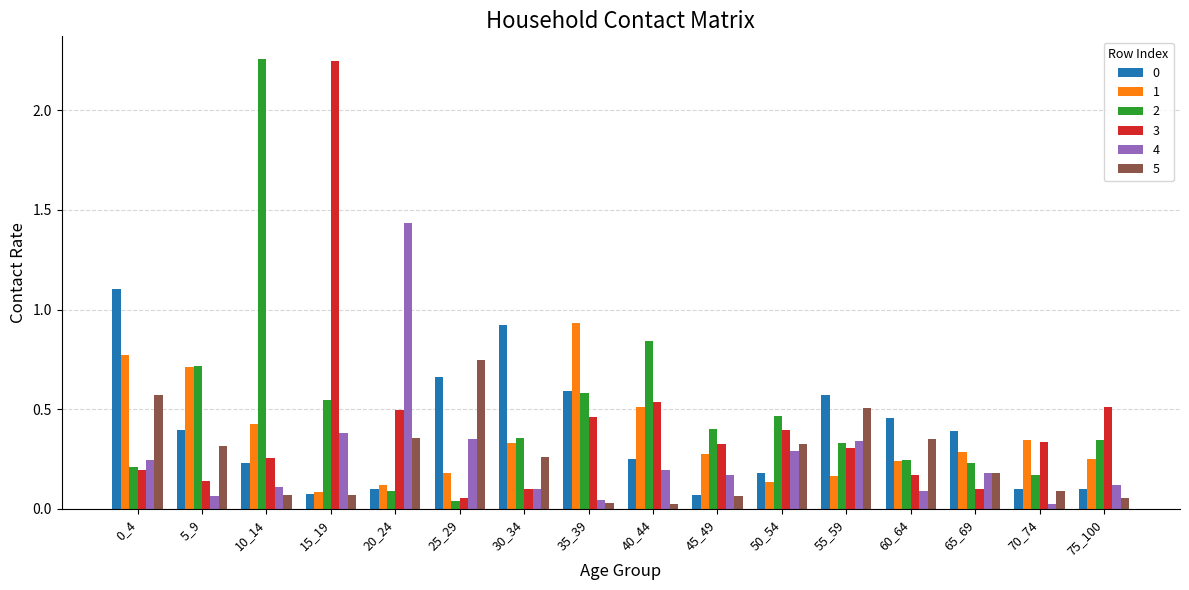

At how many categories does at least one series exceed 2?

2